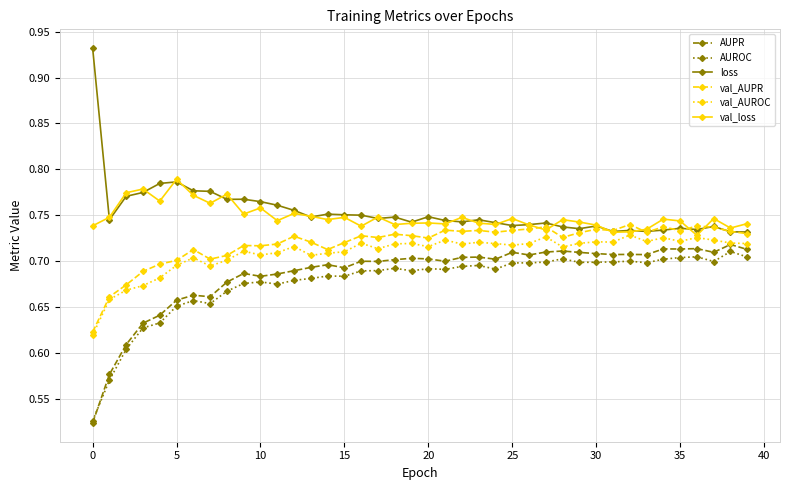

True or false: AUPR has more than 0 interior local peaks.

True